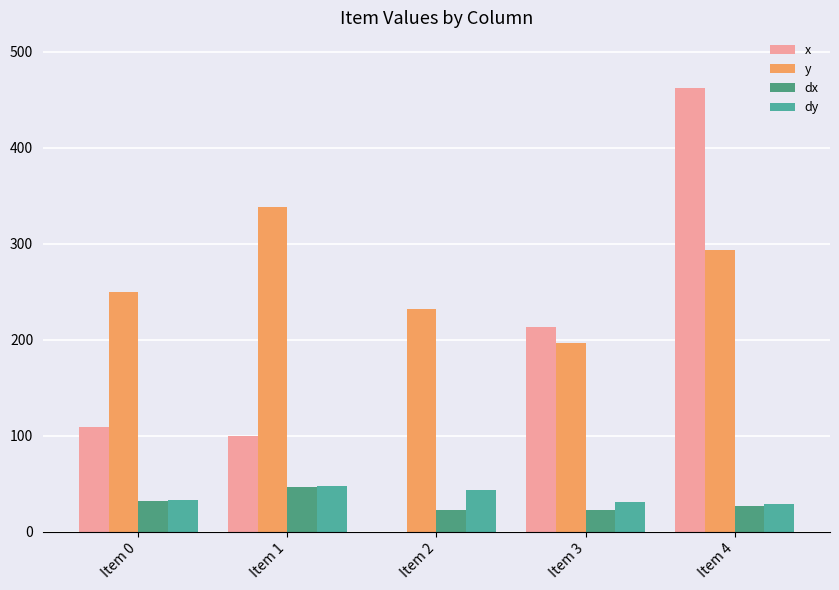

How many groups of bars are there?

5